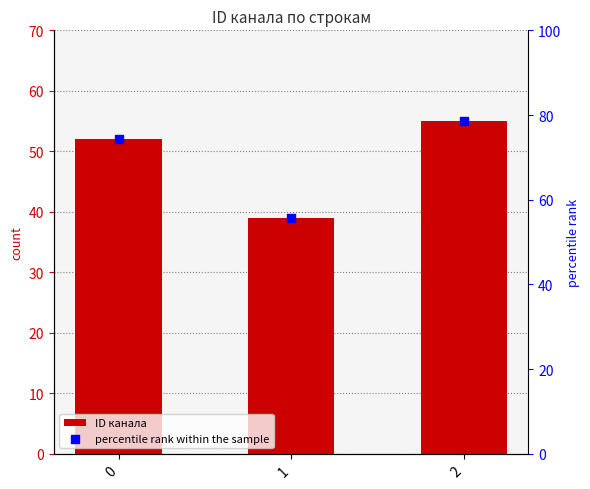

At which category is the sum across all series the highest?

2